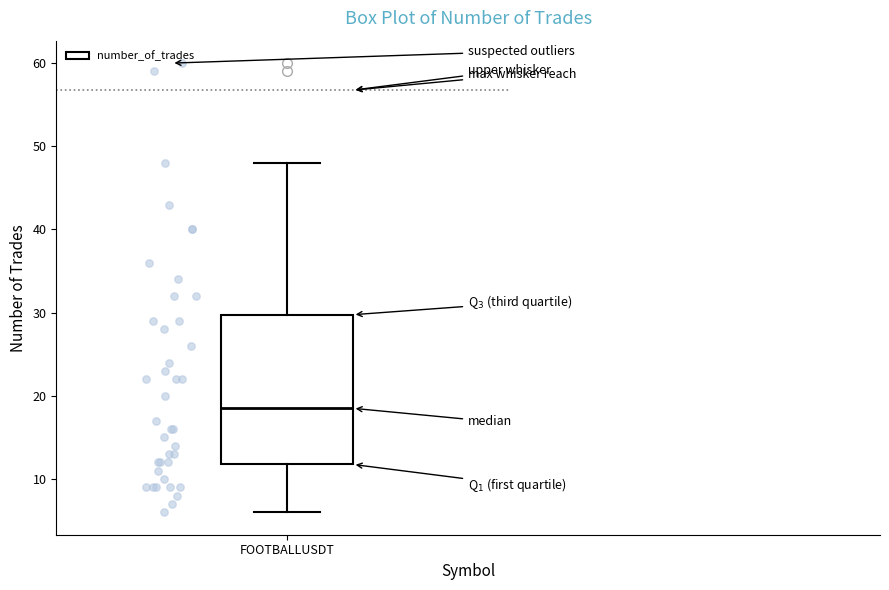

Where does the upper whisker of the box for FOOTBALLUSDT end on the y-axis? The values are not printed on the chart, so give them approximately, as read against the axis.

48